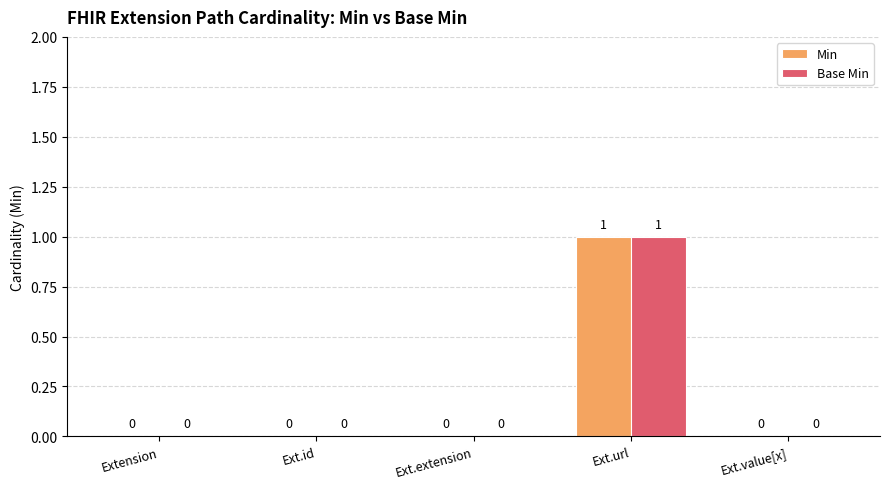

The Base Min series shows 2 at Ext.url. True or false?

False